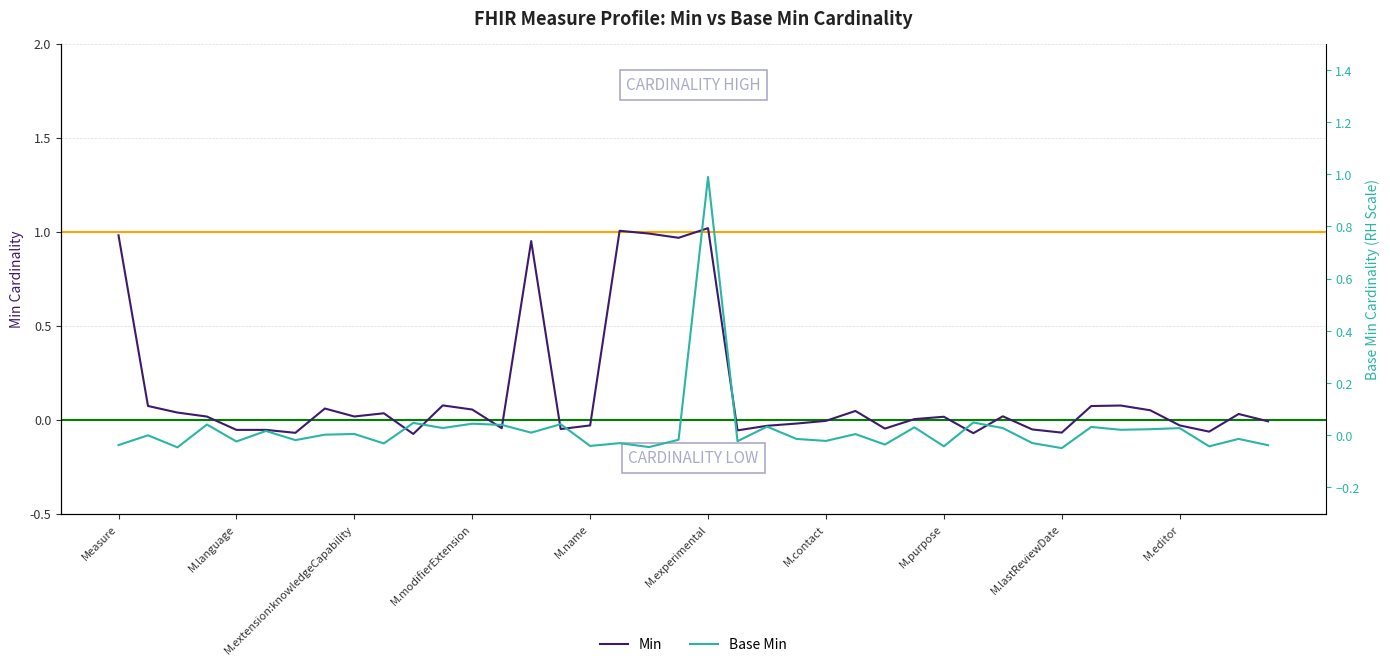

What is the difference between the Min values at 30 and 21?

0.1